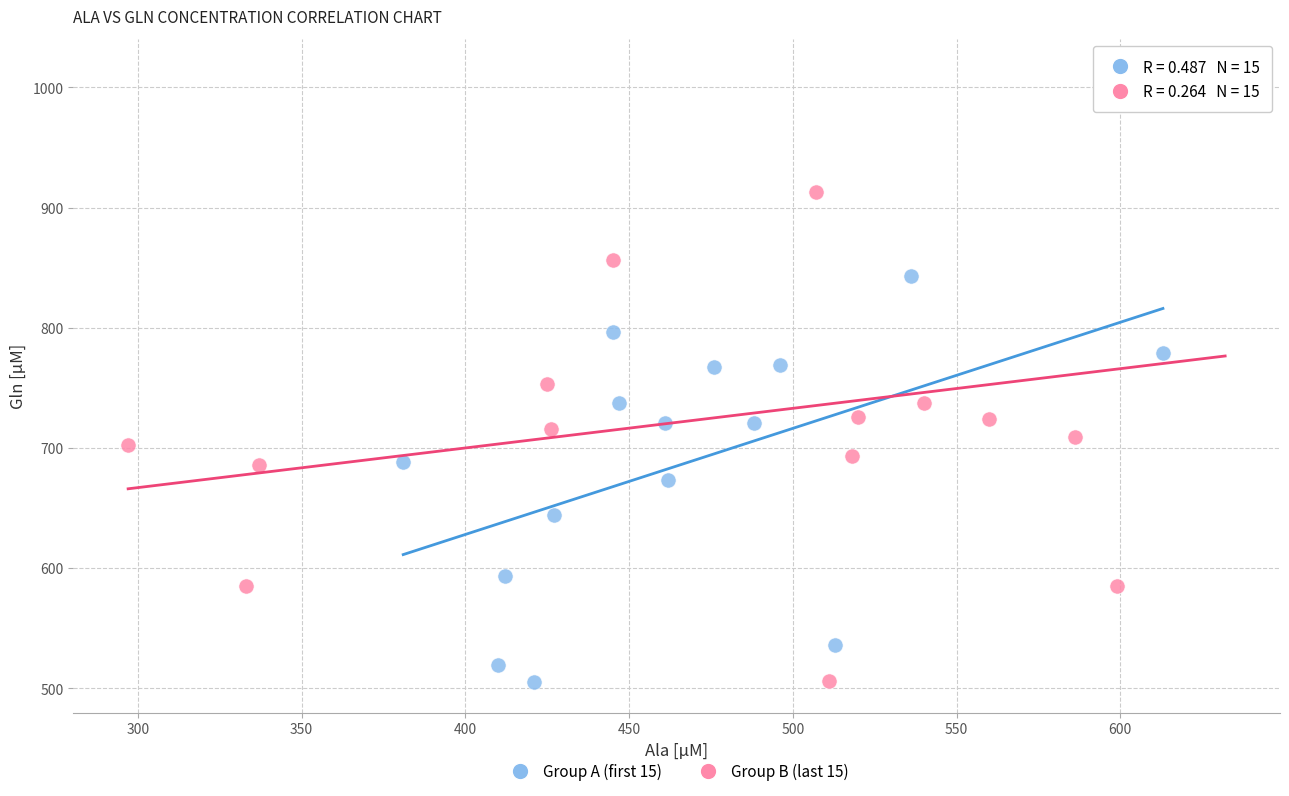

Which series contains the highest Y value?

Group B (last 15)